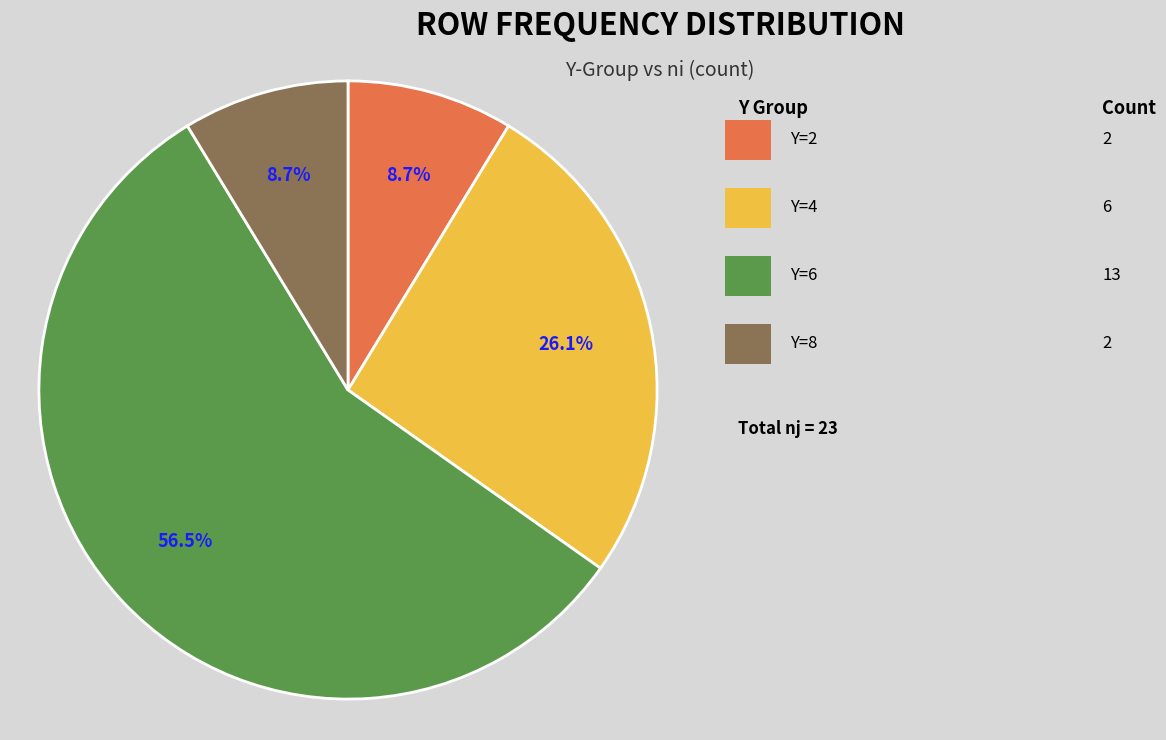

Does any single category account for the majority?

Yes